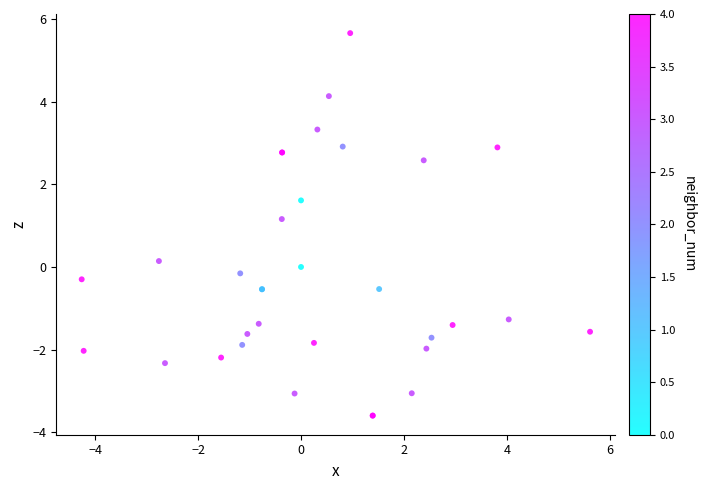

What Y value in the scatter plot is closest to 1?

1.2